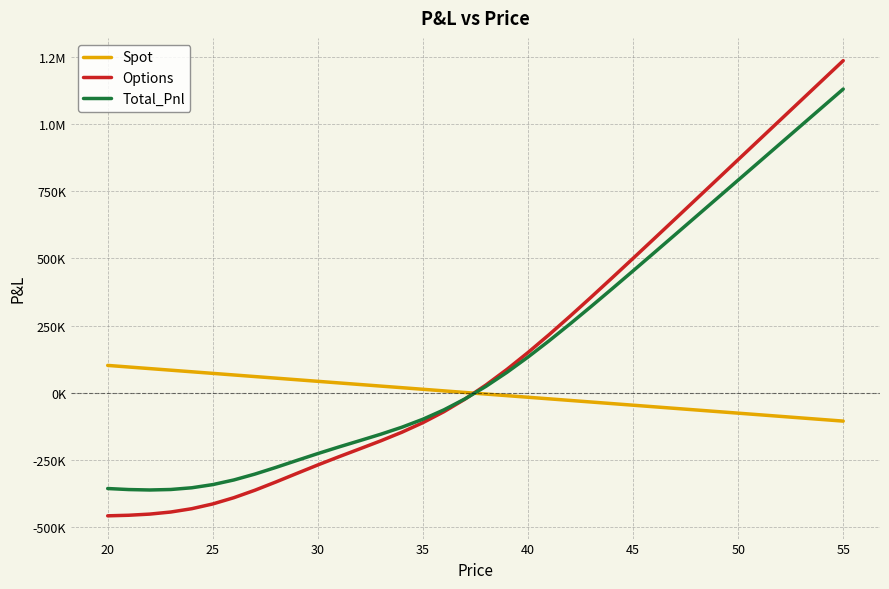

What is the average value of the Spot series?

-2073.9